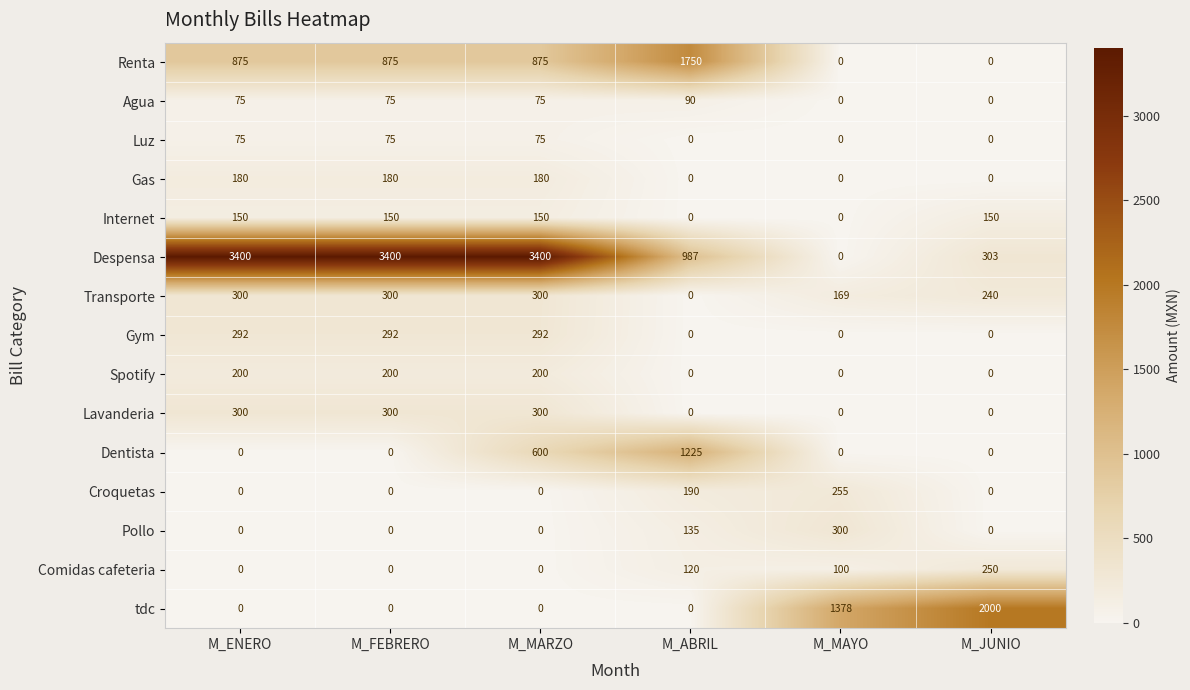

What is the maximum value shown in the chart?

3400